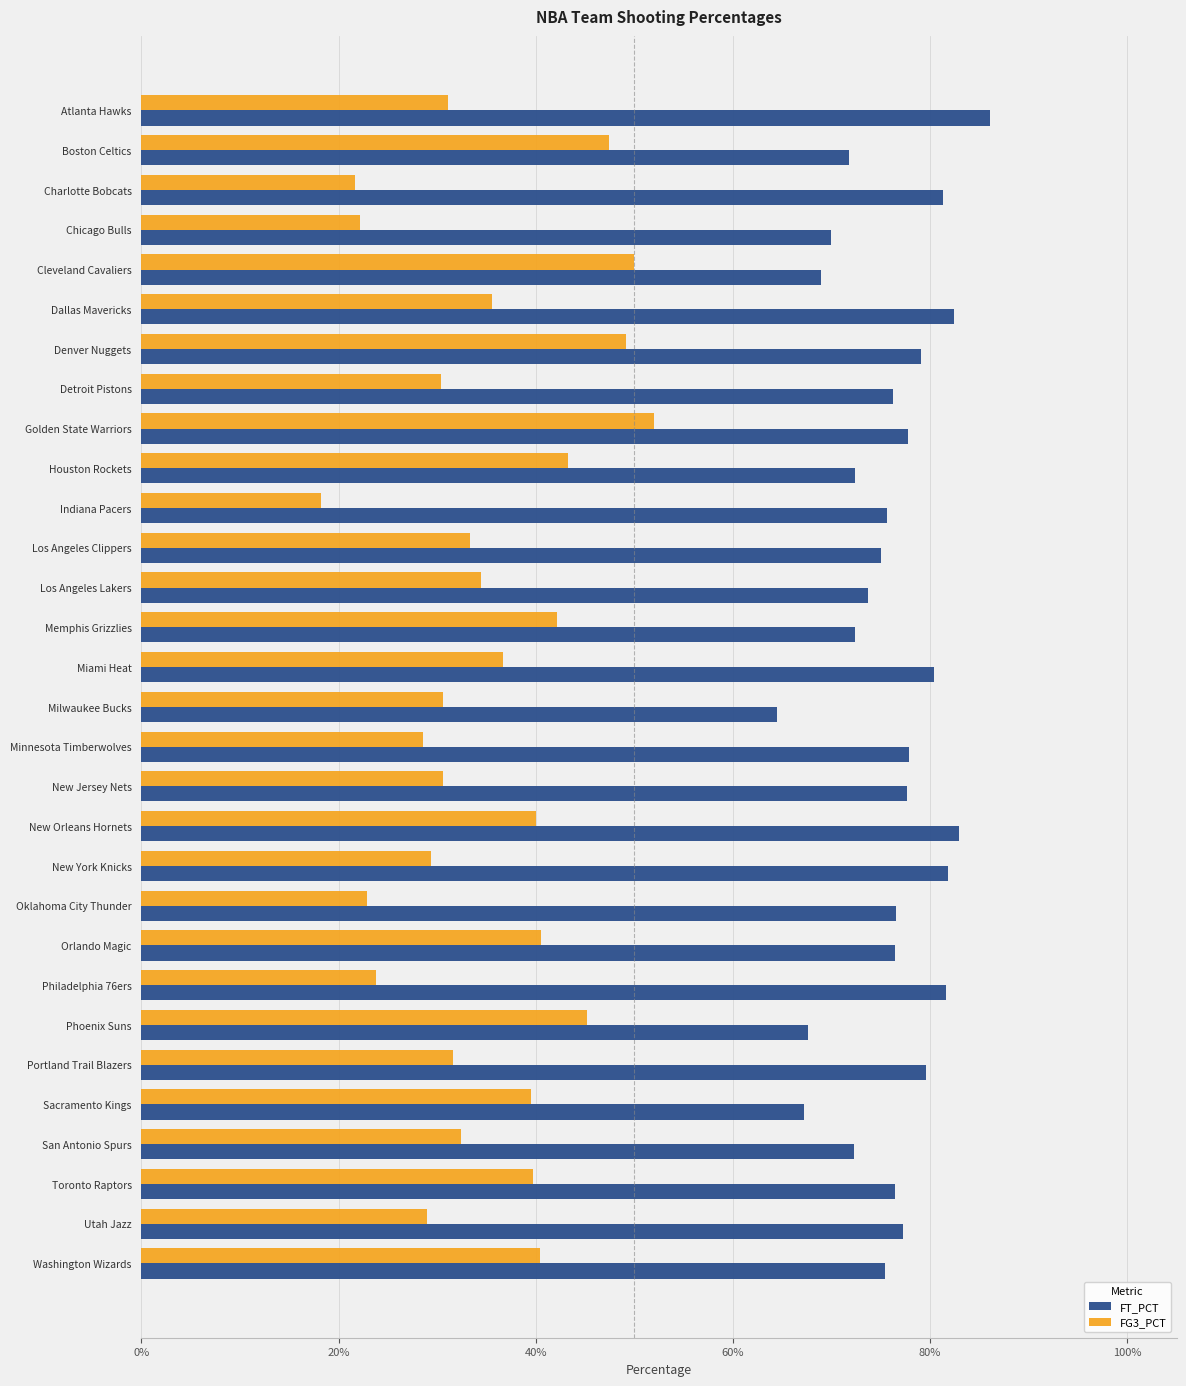

What is the difference between the second highest and second lowest values in the FT_PCT series?

0.2